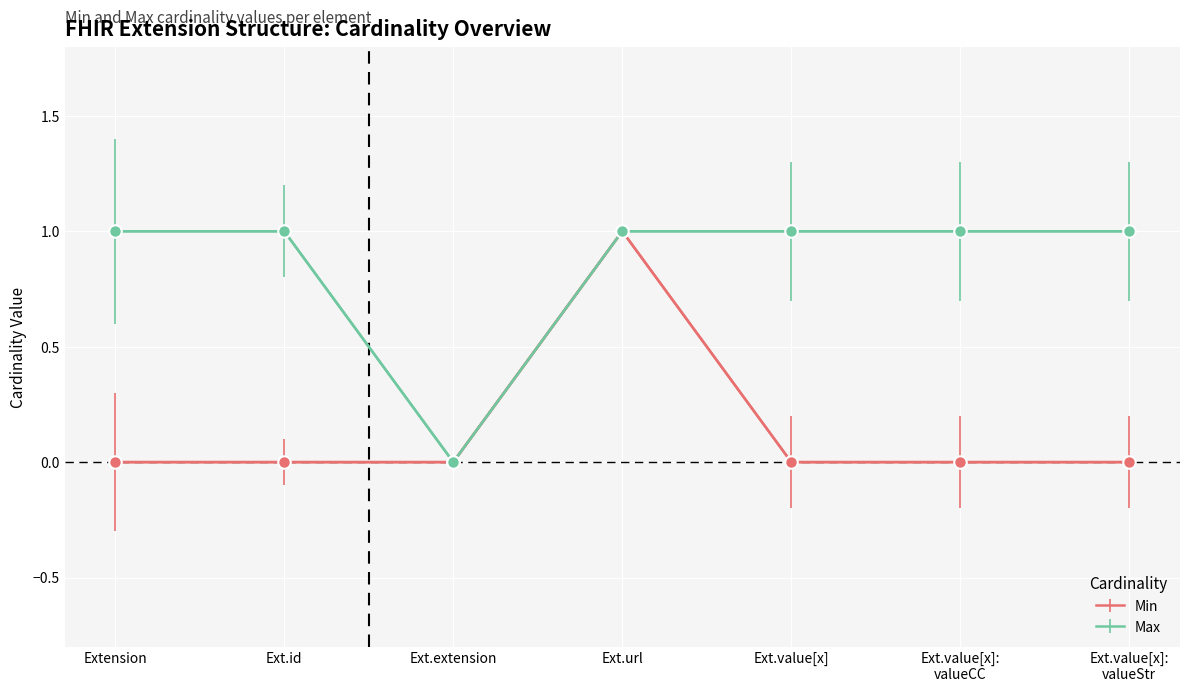

At which category is the sum across all series the highest?

Ext.url